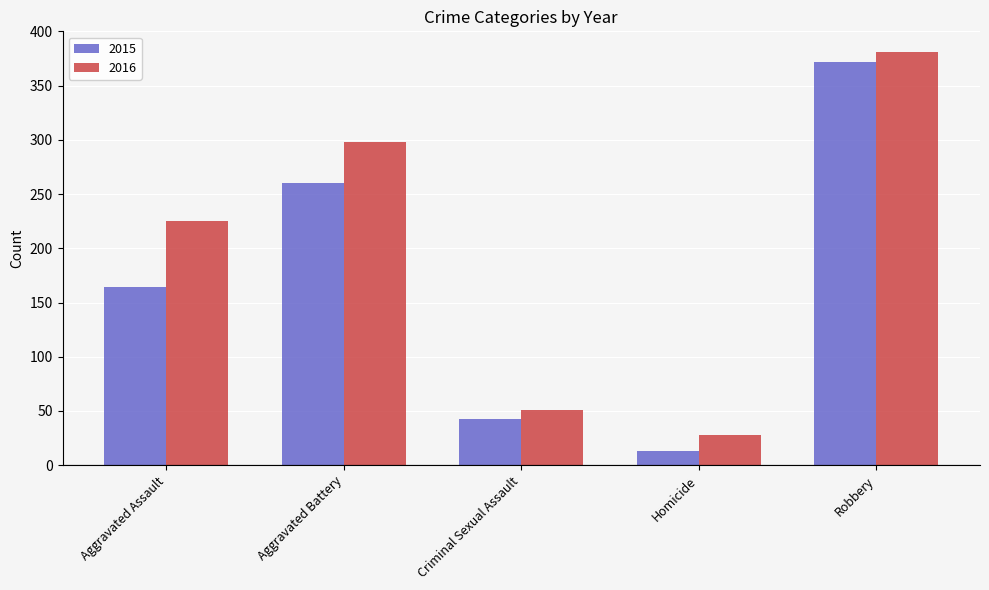

At which label does 2015 reach its minimum?

Homicide